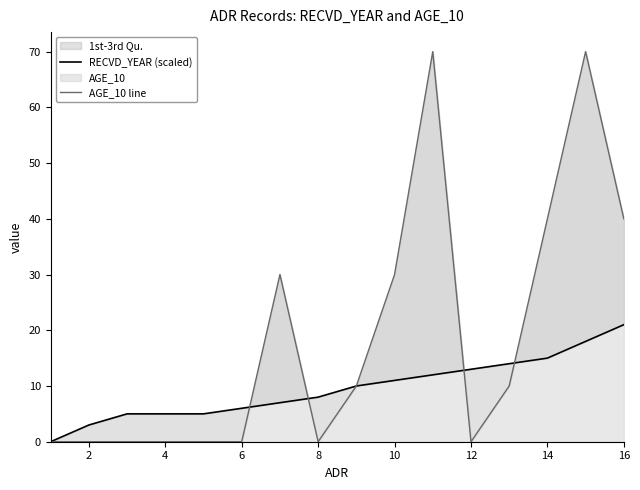

Count the number of categories in the chart.

16